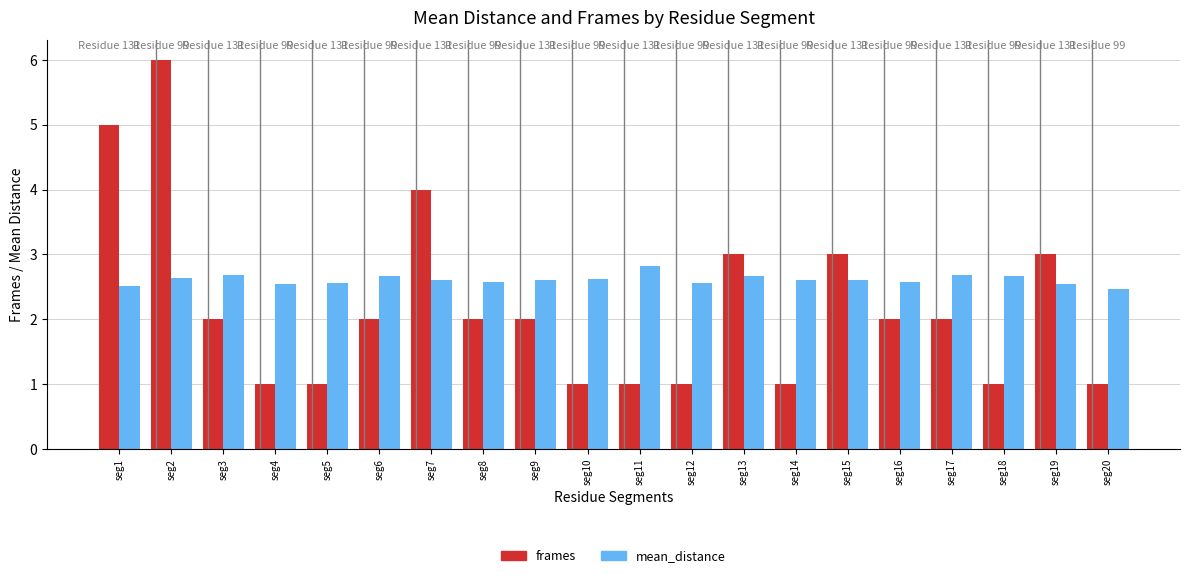

What is the difference between the mean_distance values at seg2 and seg5?

0.1